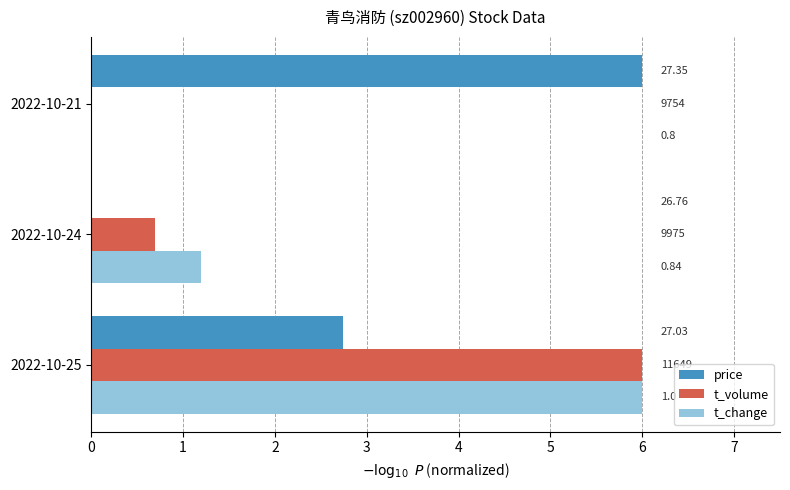

What are all the series names shown in the legend?

price, t_volume, t_change